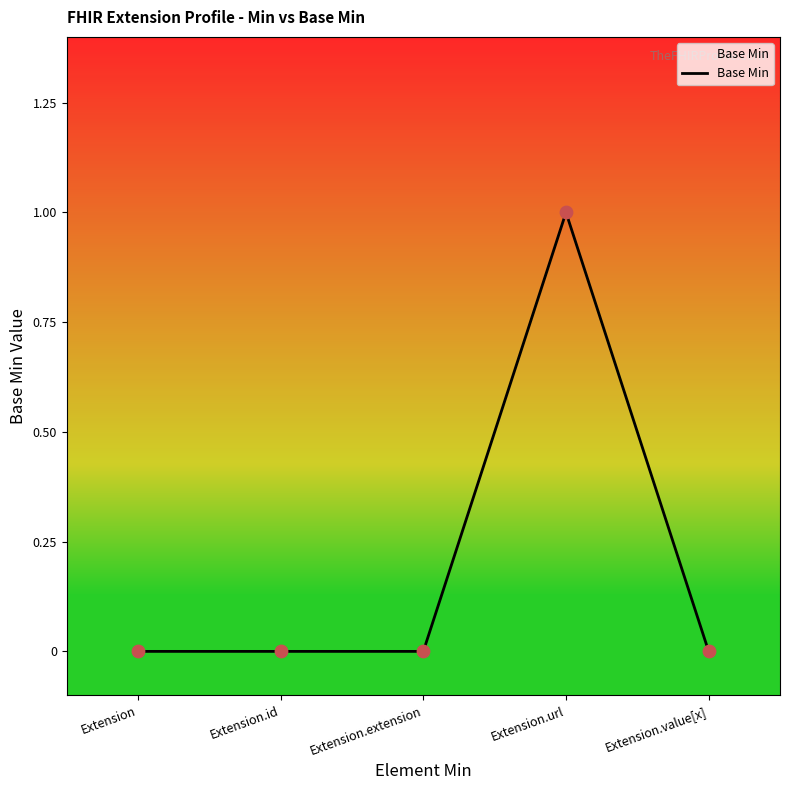

What is the change in value from Extension.extension to Extension.url?

+1